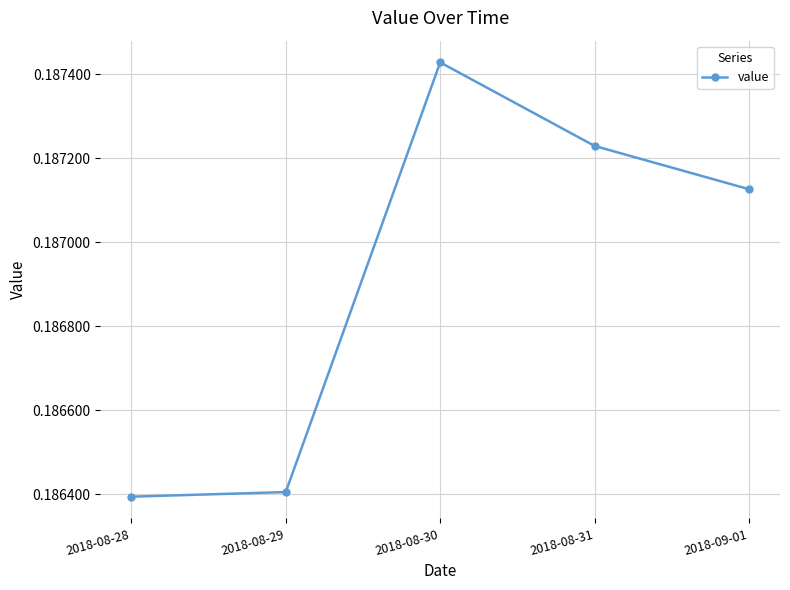

Is it true that the value at 2018-08-31 is 0.3?

False